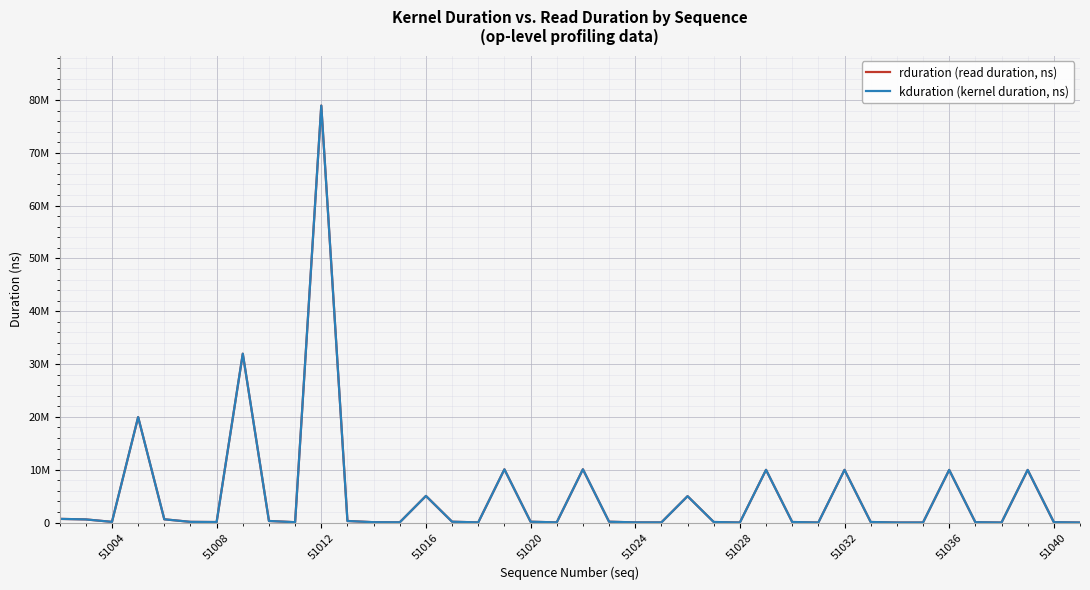

Is this an area chart (filled region under the line)?

No